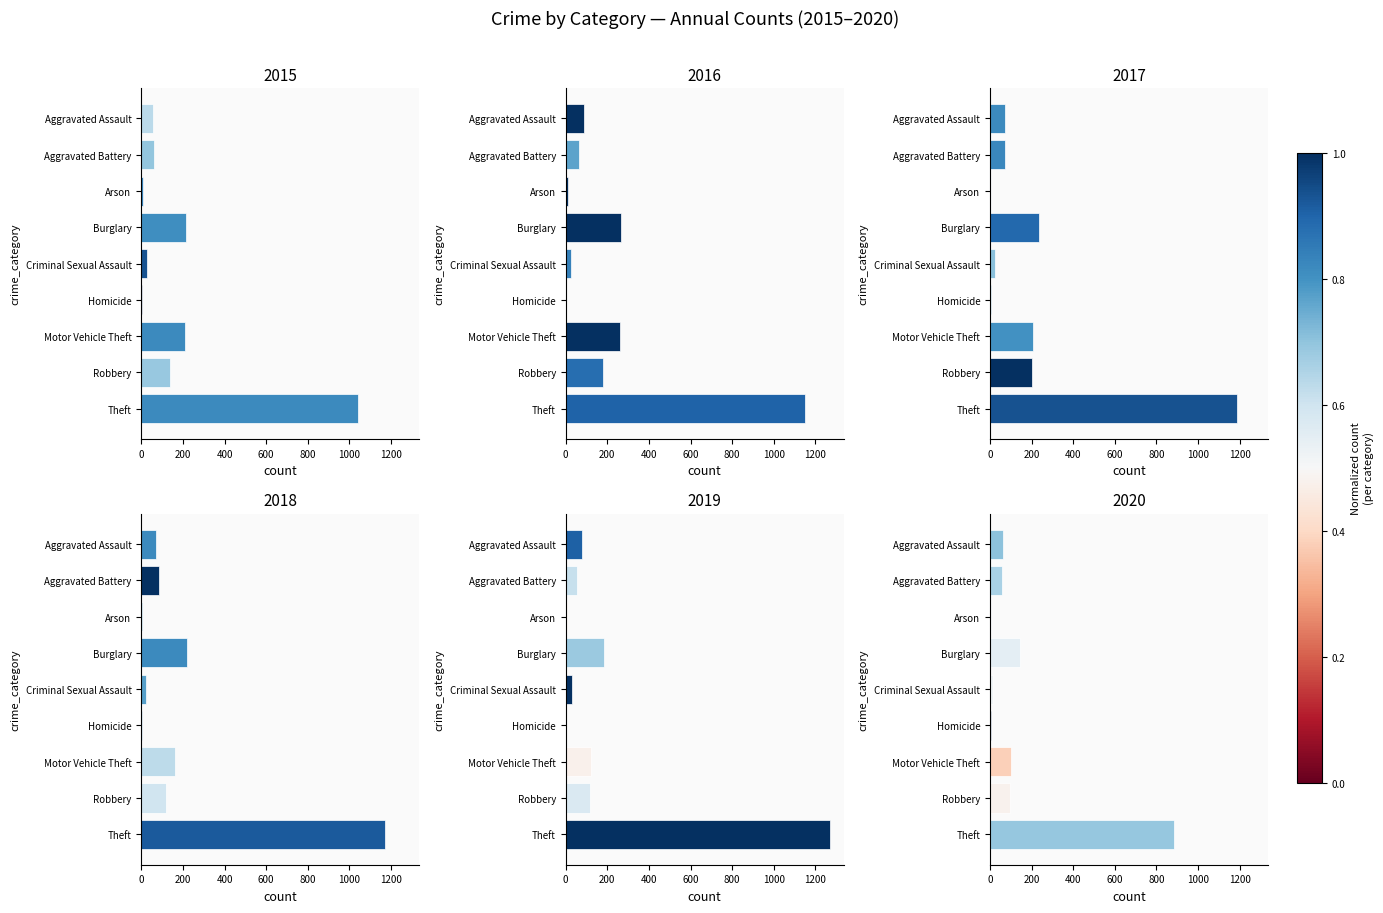

How many values in the 2015 series exceed 60?

4